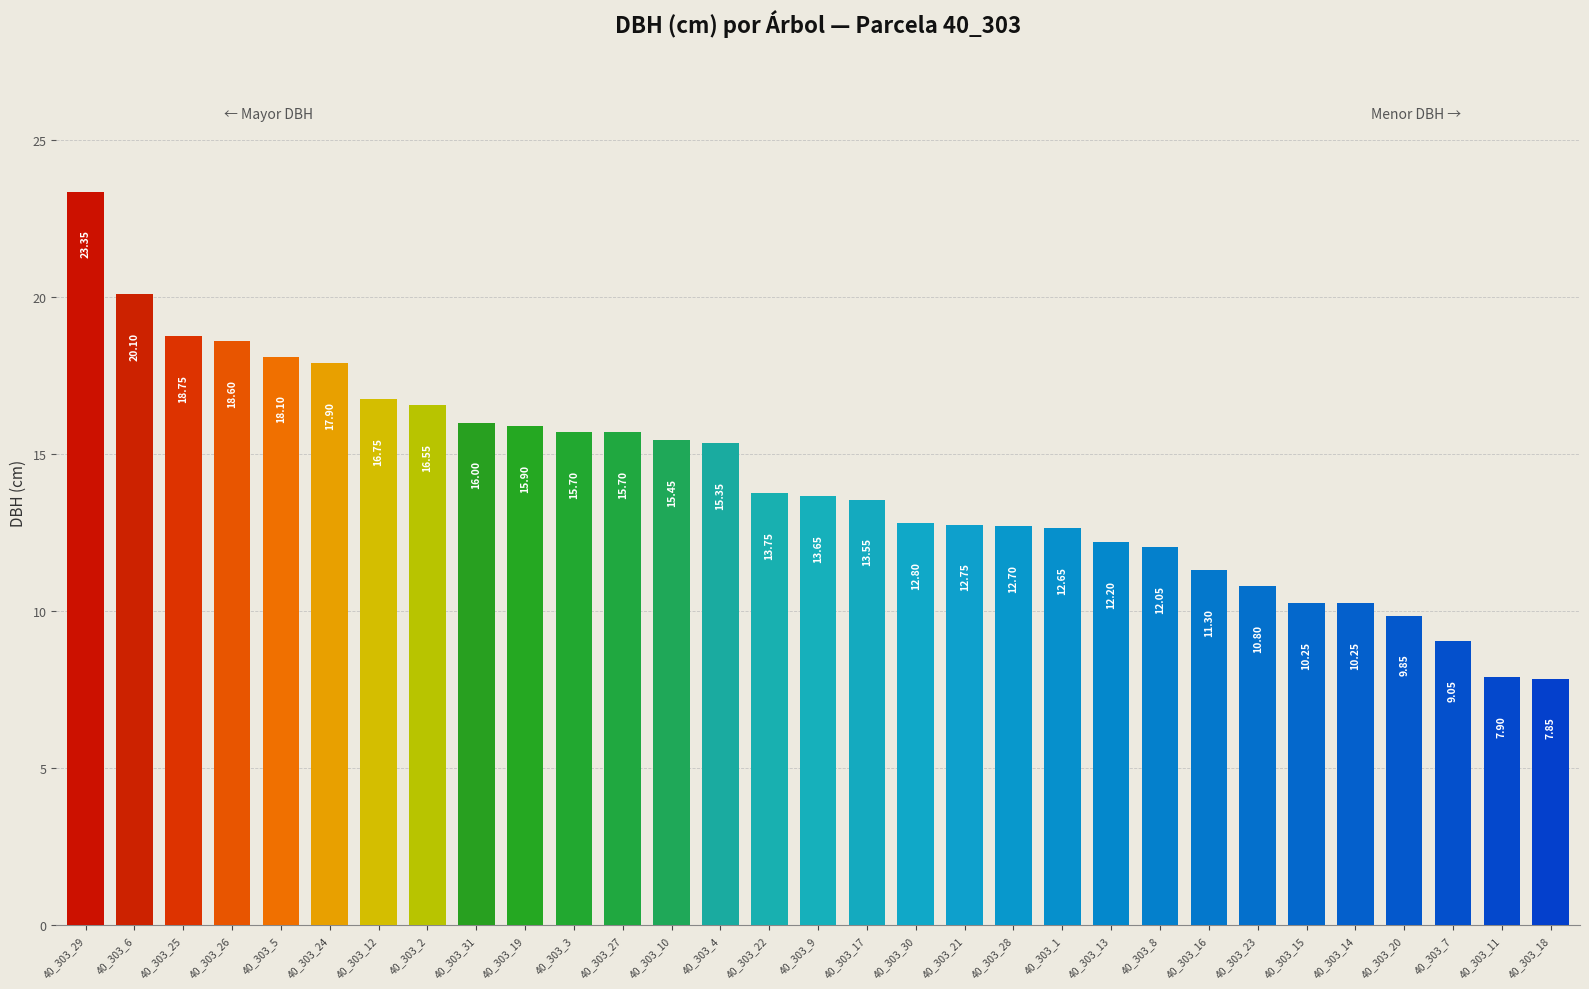

What is the change in value from 40_303_26 to 40_303_23?

-7.8